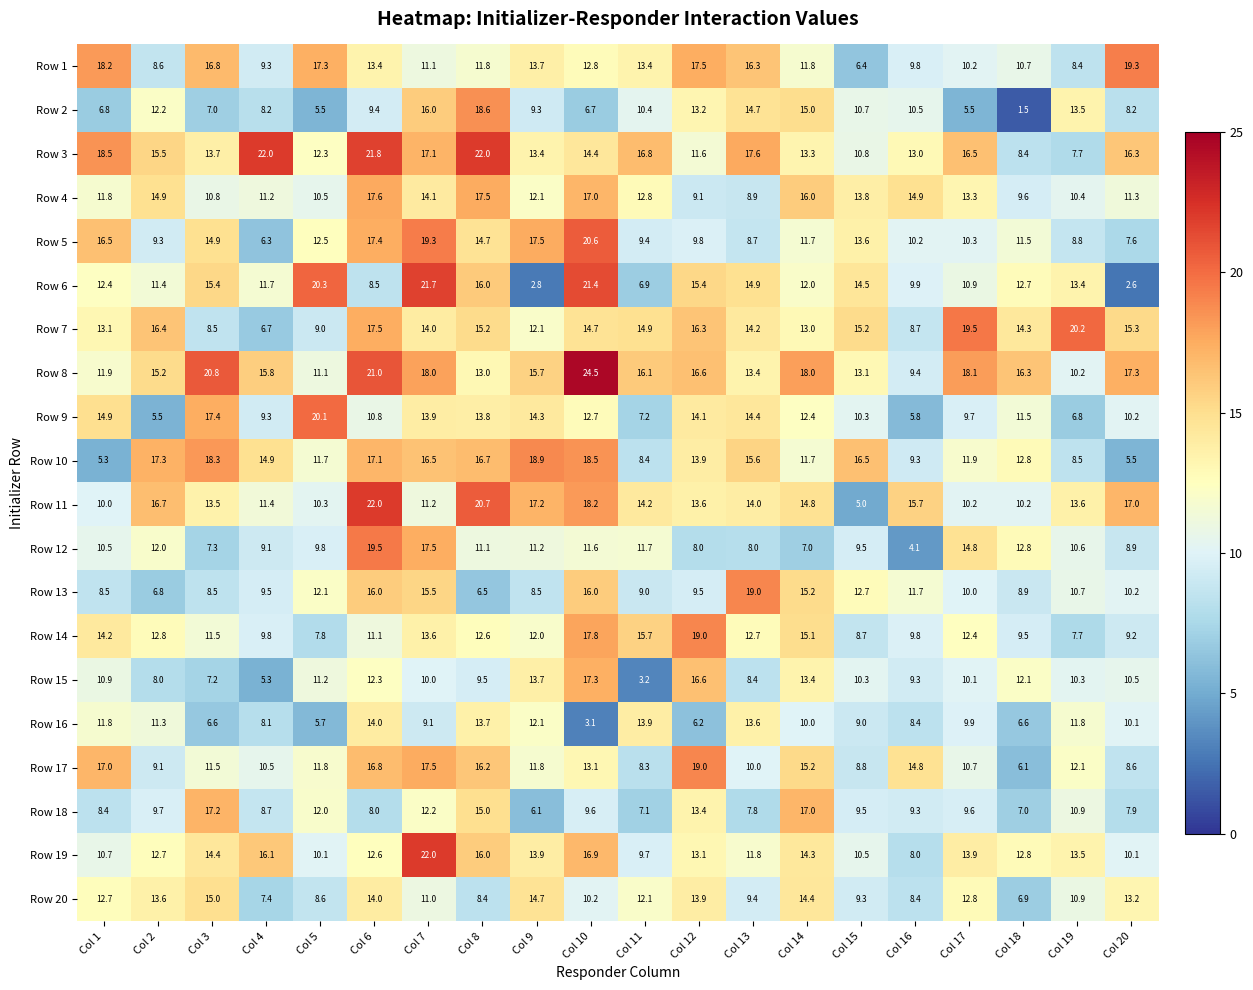

What is the maximum value shown in the chart?

24.5